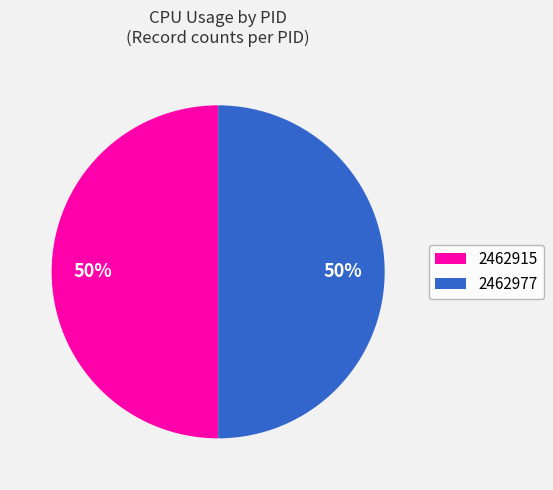

What is the ratio of the value at 2462977 to the value at 2462915?

1.0